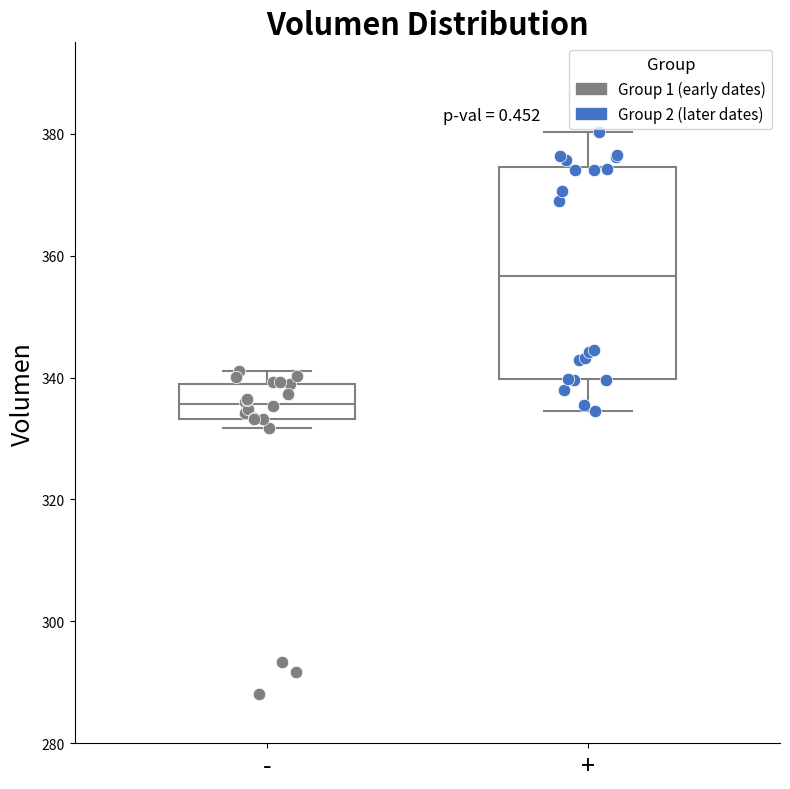

Which box is the tallest, from its lower edge to its upper edge?

+